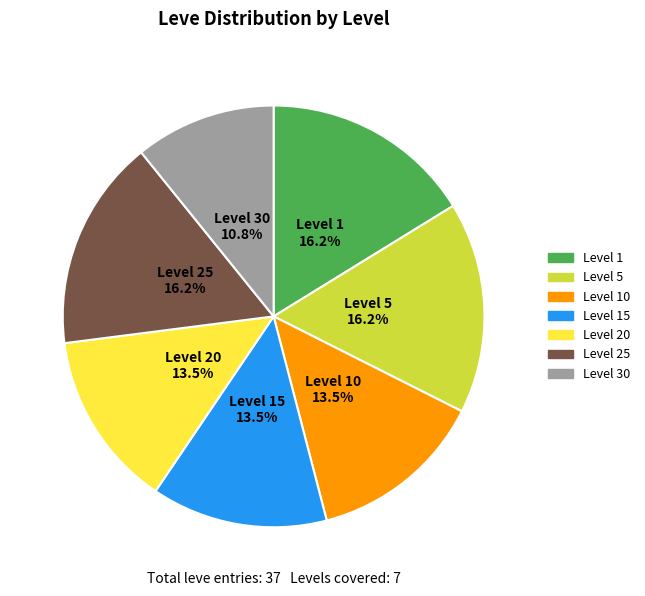

Does Level 5 account for over 50% of the chart?

No